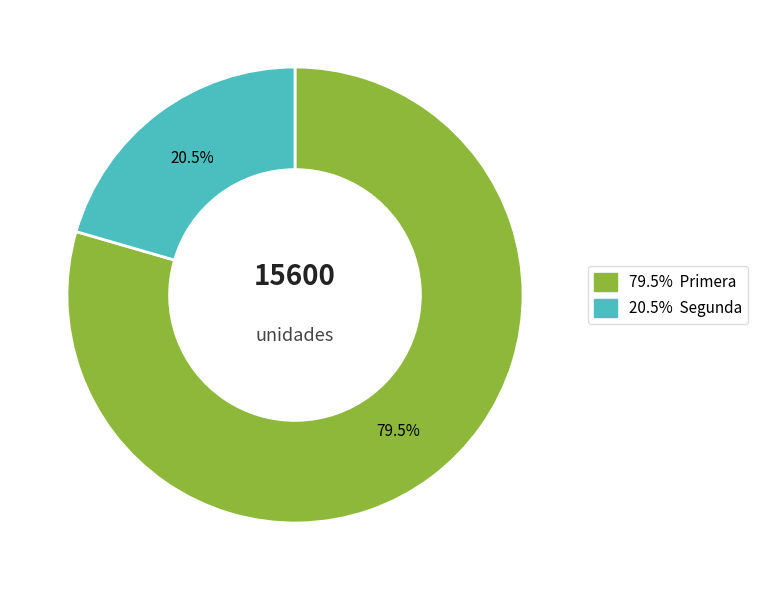

Is there any slice that represents more than half of the pie?

Yes